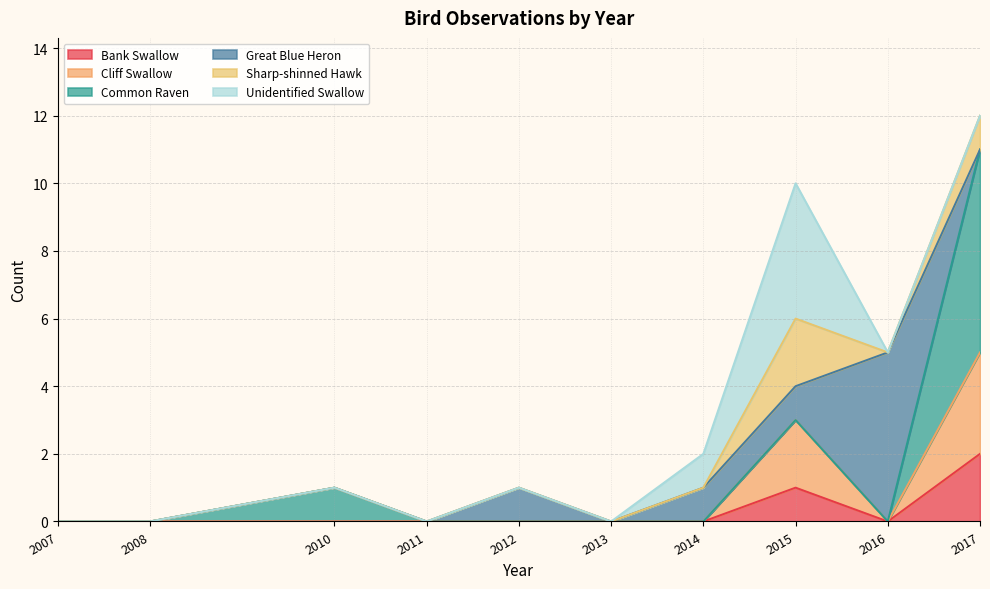

At 2013, list the series in order from smallest to largest.

Bank Swallow, Cliff Swallow, Common Raven, Great Blue Heron, Sharp-shinned Hawk, Unidentified Swallow